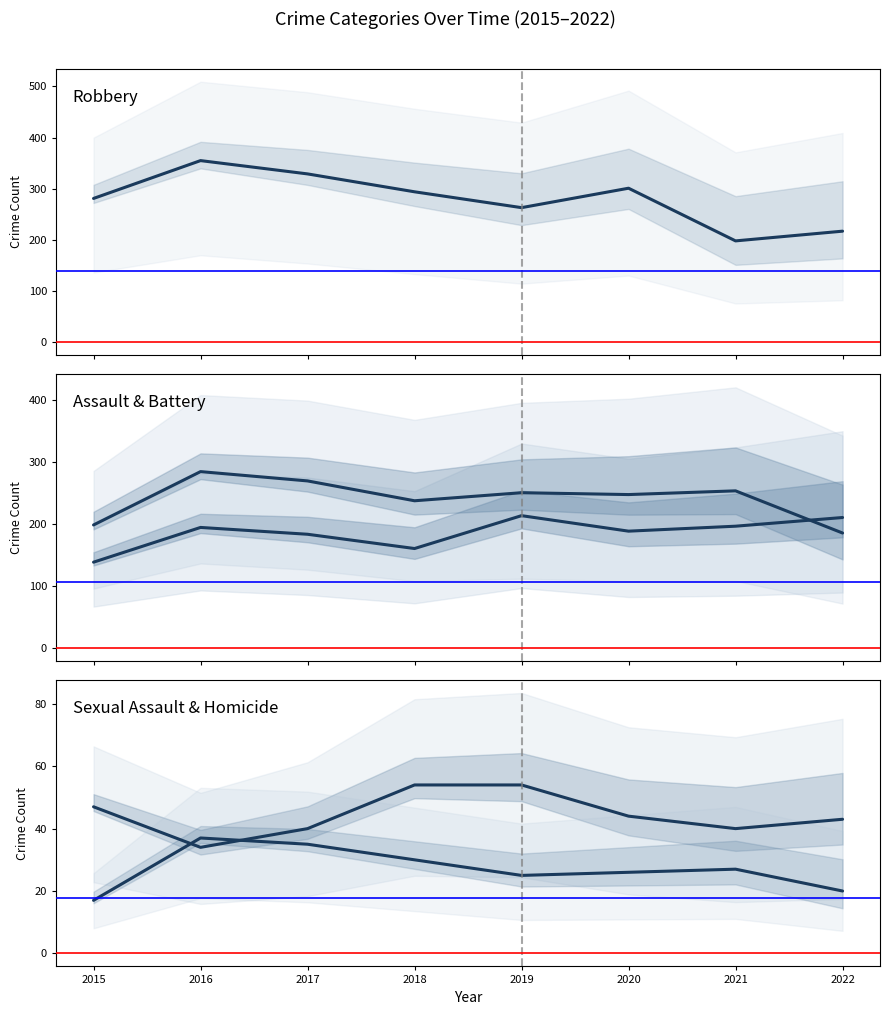

Does the chart have visible grid lines?

No